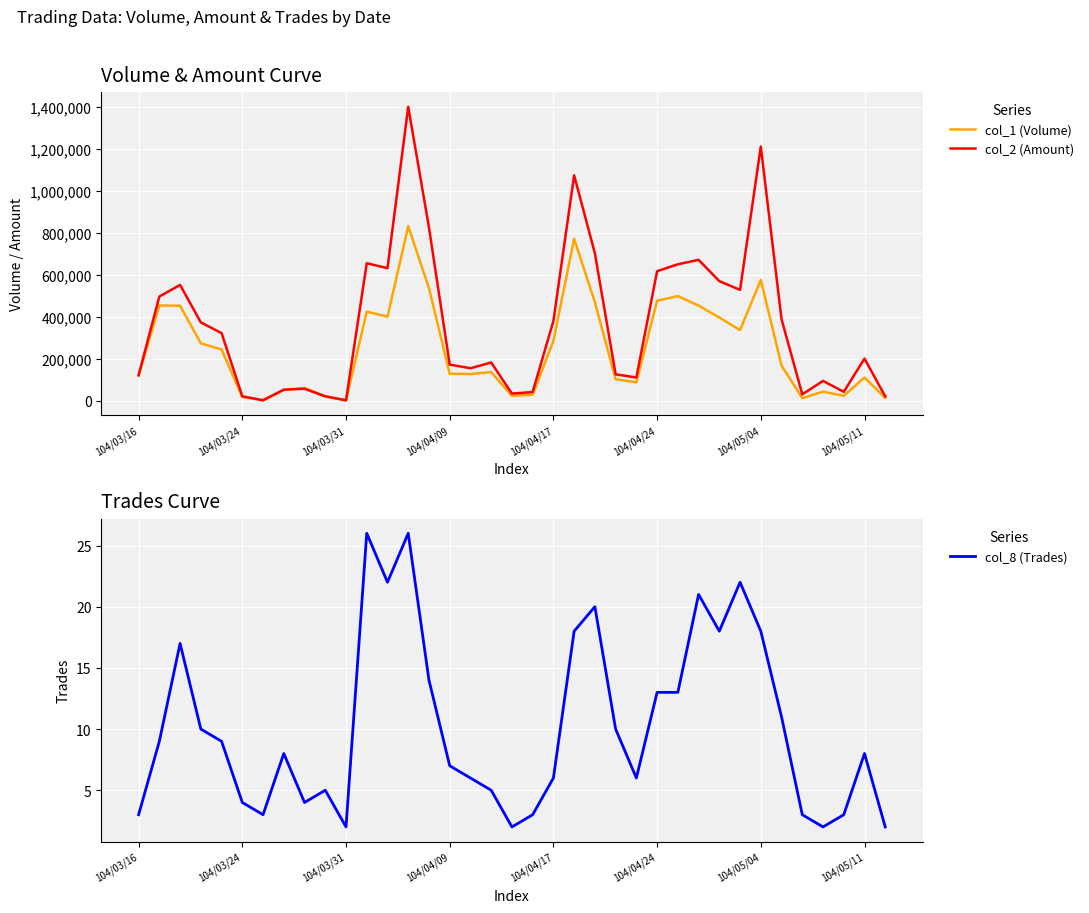

What is the minimum value for col_2 (Amount)?

2700